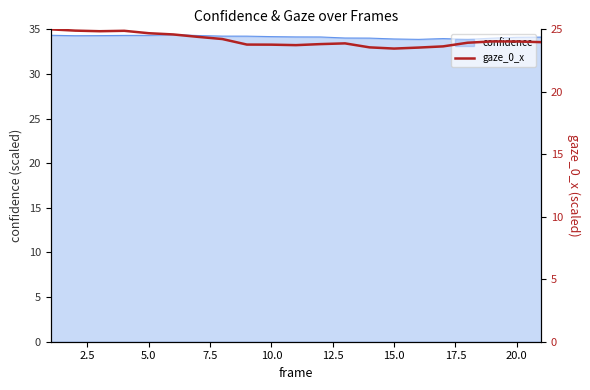

What is the smallest value displayed?

23.5